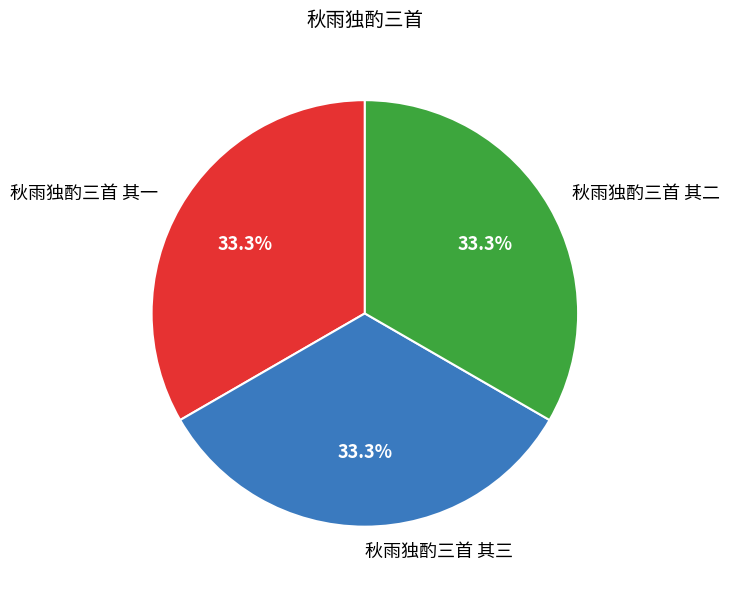

What percentage is NOT represented by 秋雨独酌三首 其二?

66.7%